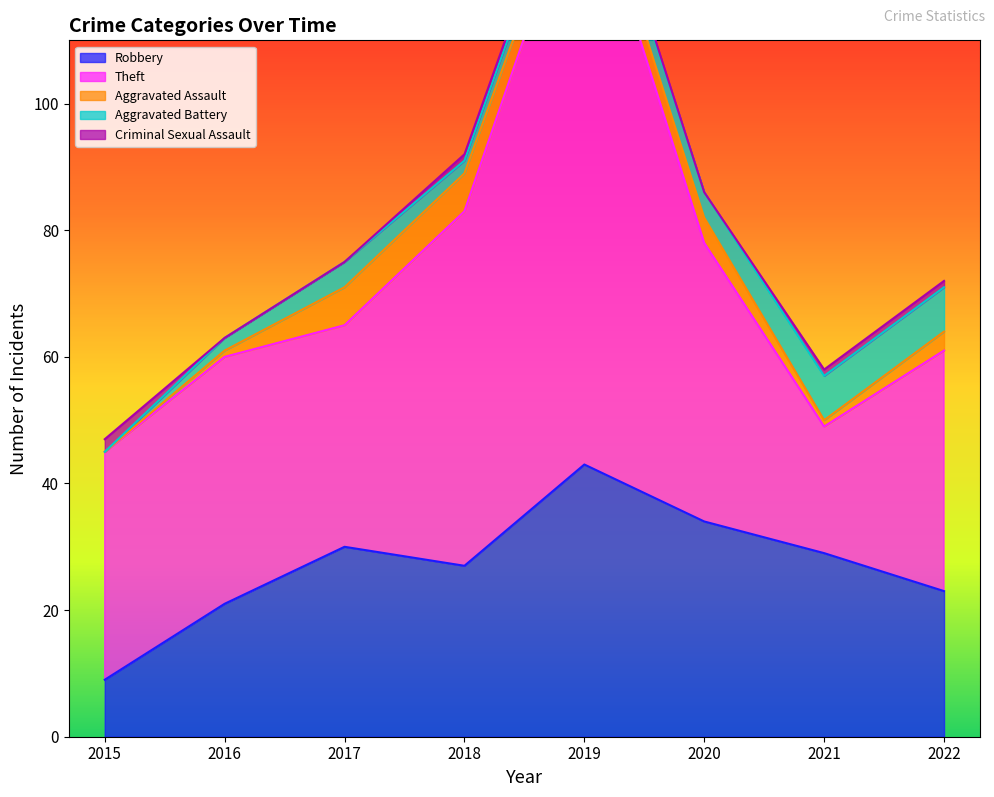

What is the difference between the maximum and minimum values in the Robbery series?

34